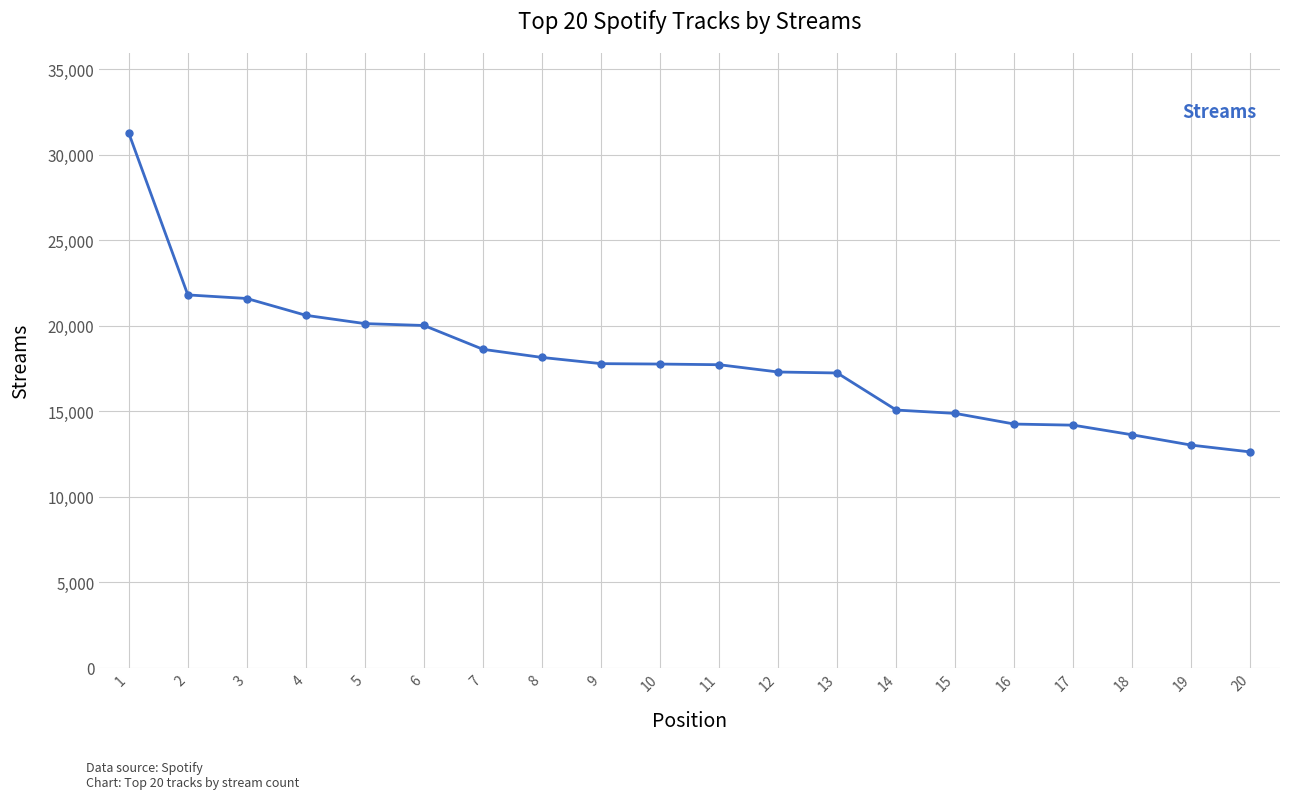

What is the difference between the values at 18 and 16?

630